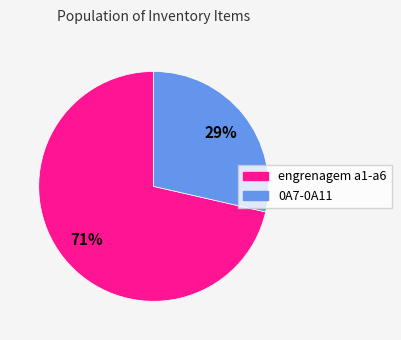

Is there a majority slice in this chart?

Yes